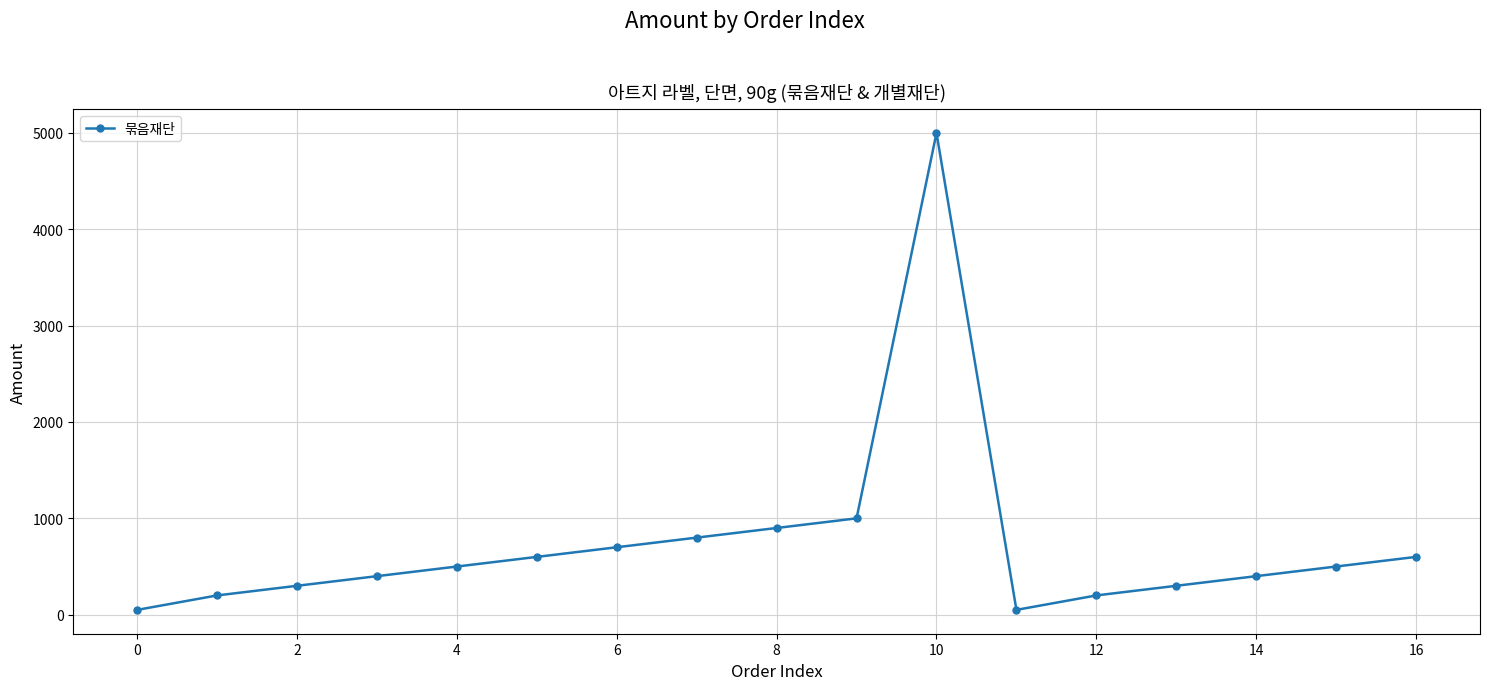

What is the sum of all values?

12500